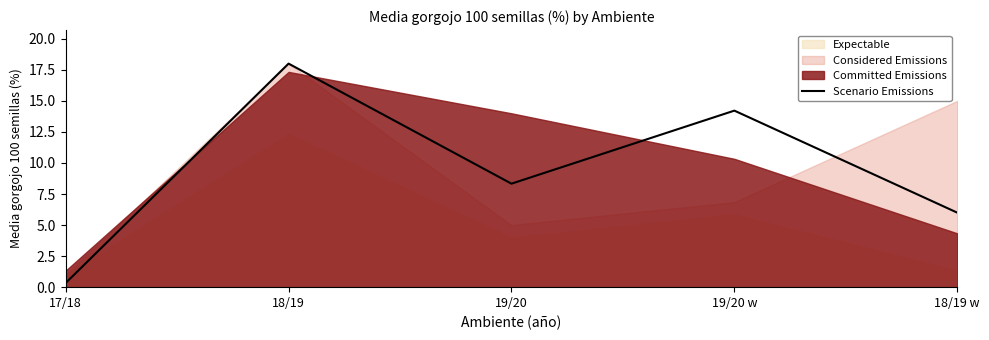

Reading left to right, extract all data points from this chart.

0.3	18.0	8.3	14.2	6.0